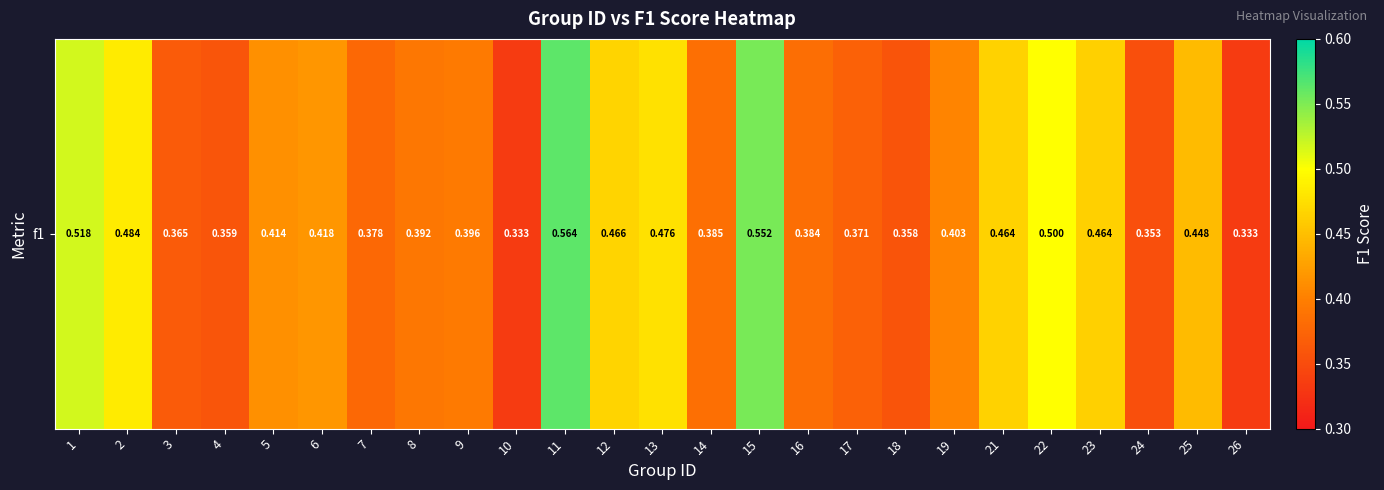

The value at 1 is 0.8. True or false?

False